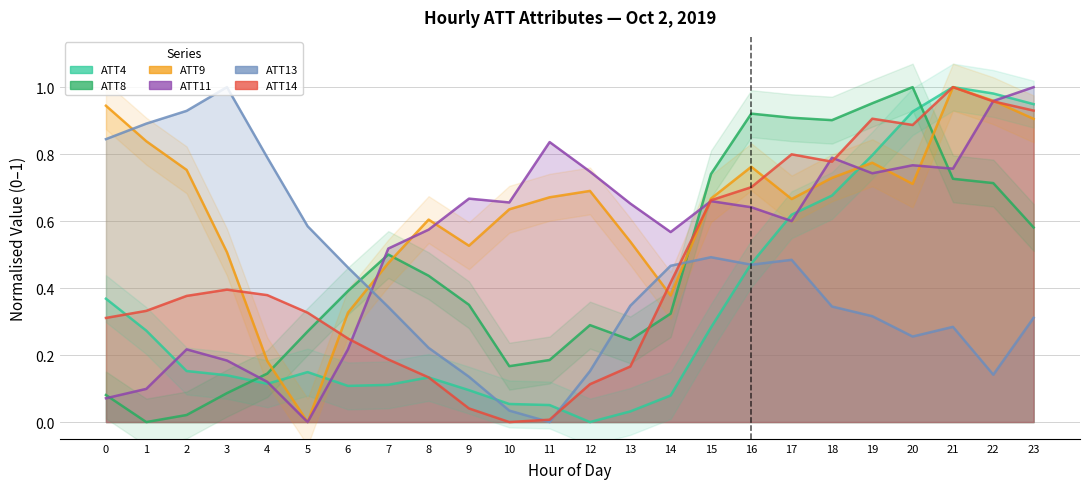

Read the ATT8 value at 11.

0.2